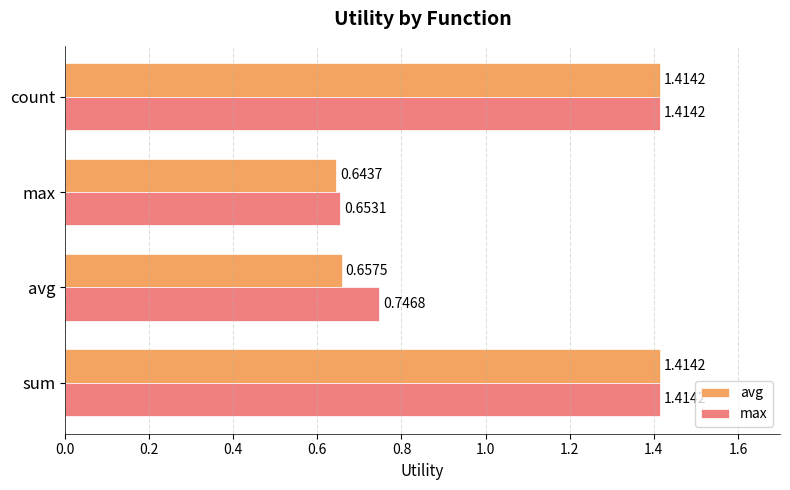

At which label is max closest to 1?

avg